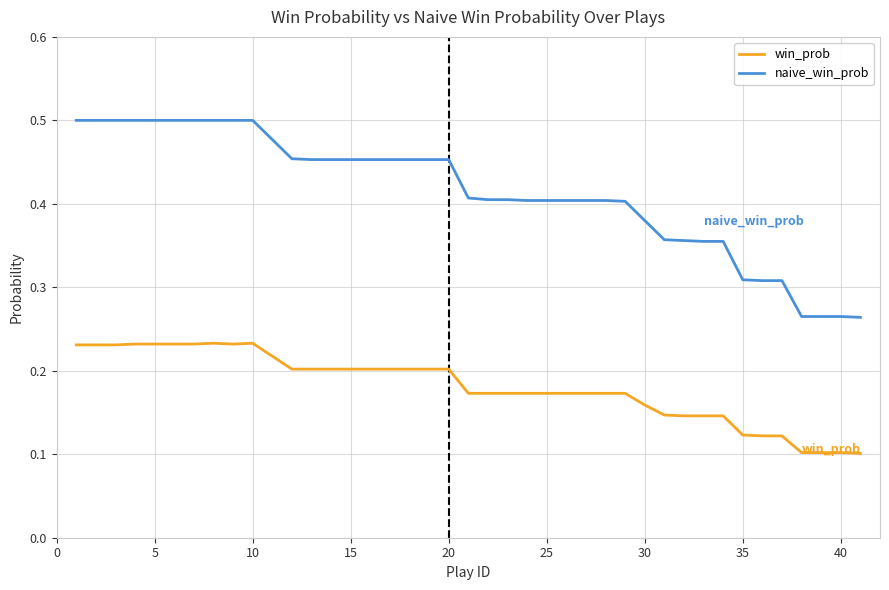

List the series in order of their overall mean, highest first.

naive_win_prob, win_prob